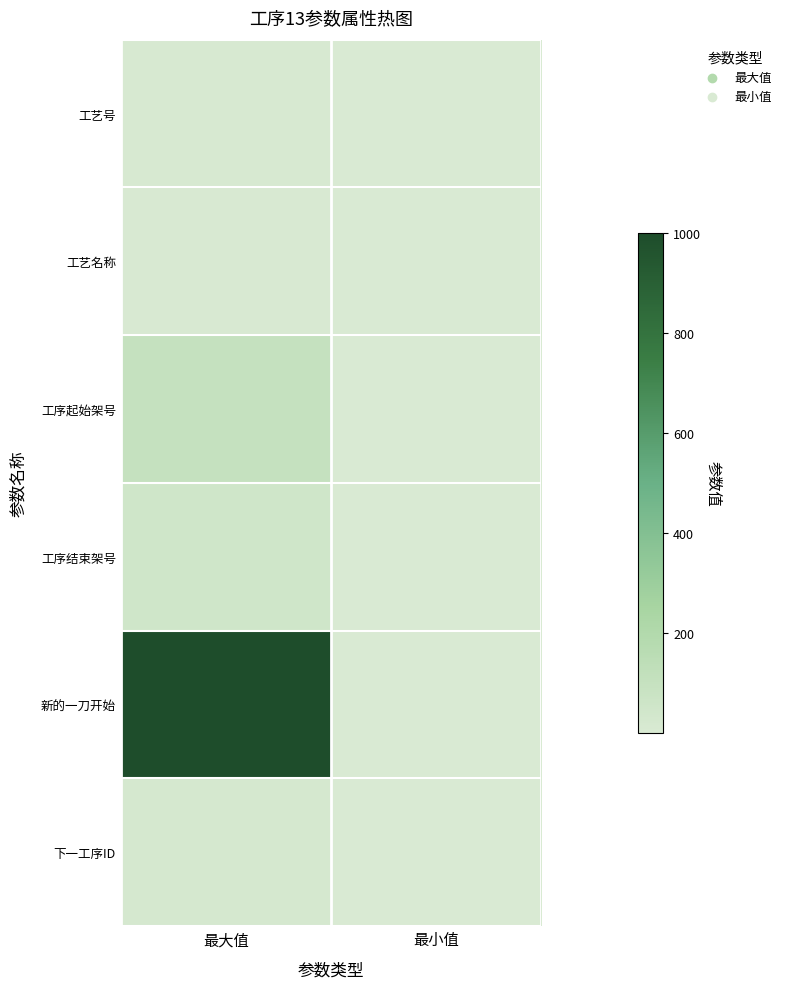

At which category is the sum across all series the highest?

最大值